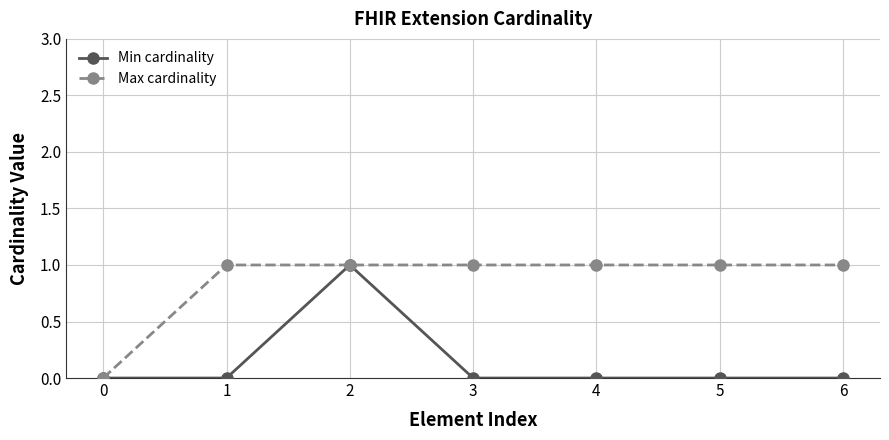

Is the value of Min cardinality at 0 greater than the value of Max cardinality at 2?

No